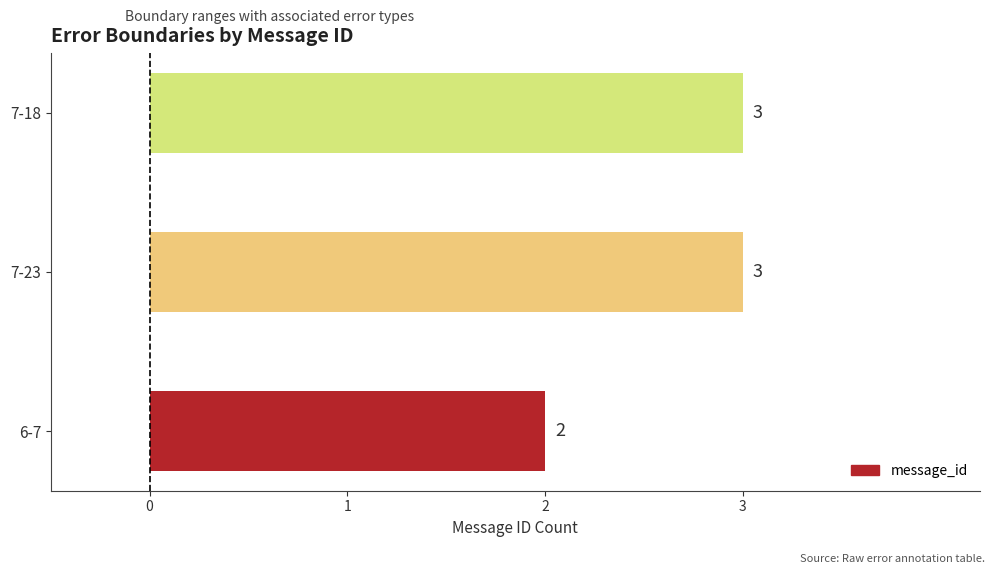

The chart shows a value of 3 at 7-23. True or false?

True